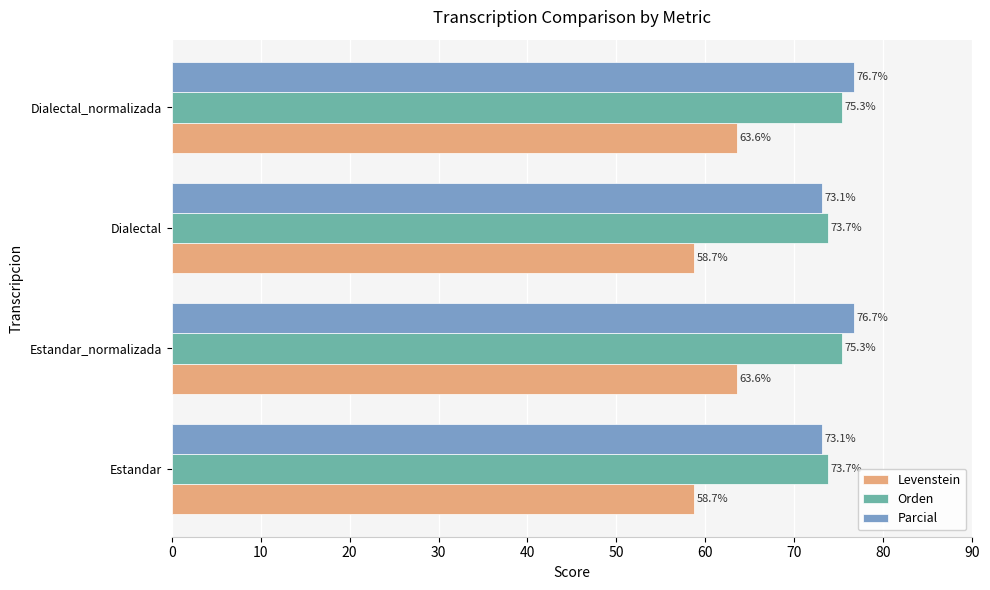

The value of Parcial at Estandar_normalizada is 76.7. True or false?

True